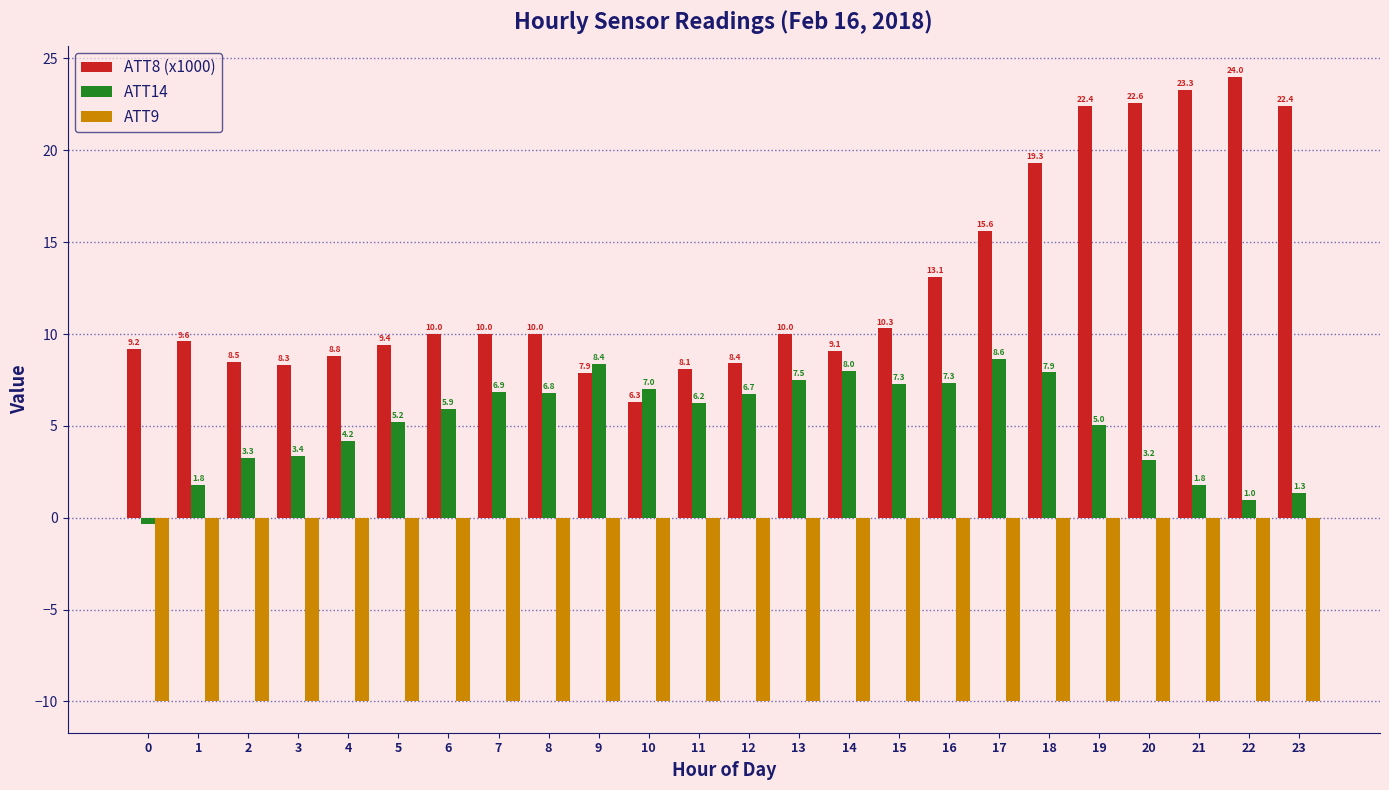

What is the average value of the ATT9 series?

-10.0